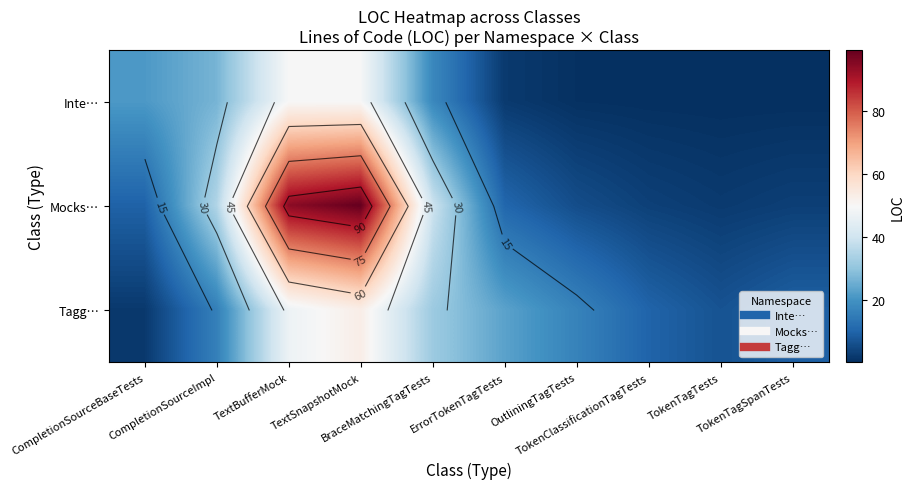

The value of Mocks… at BraceMatchingTagTests is 39.6. True or false?

True